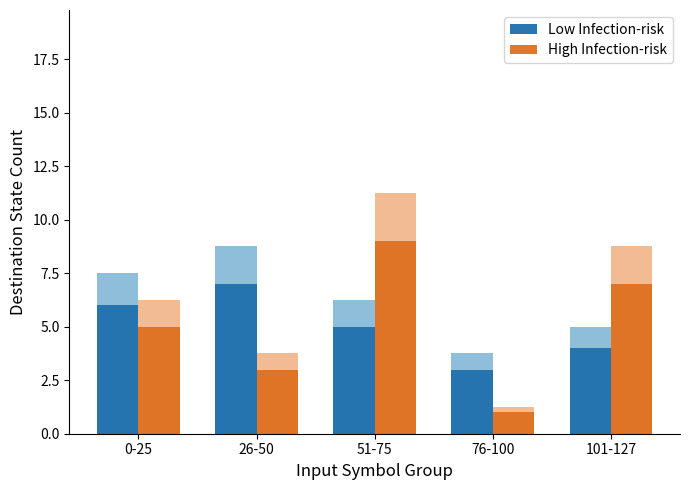

What is the sum of all Low Infection-risk values?

25